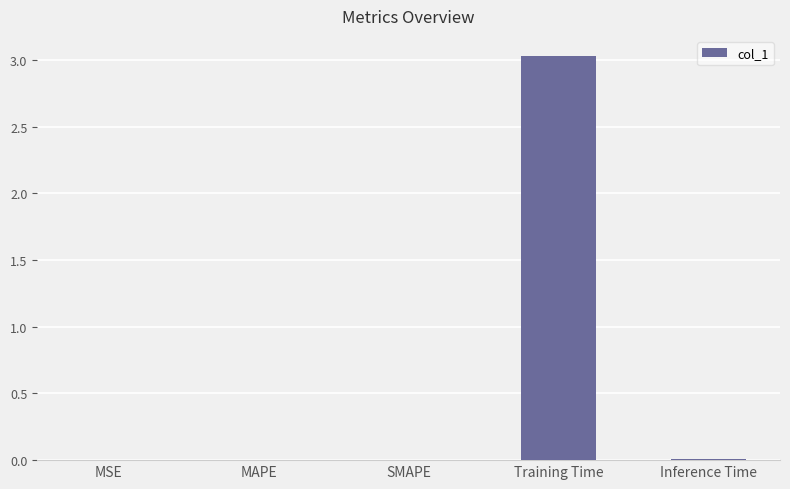

Between MSE and Training Time, which is larger?

Training Time